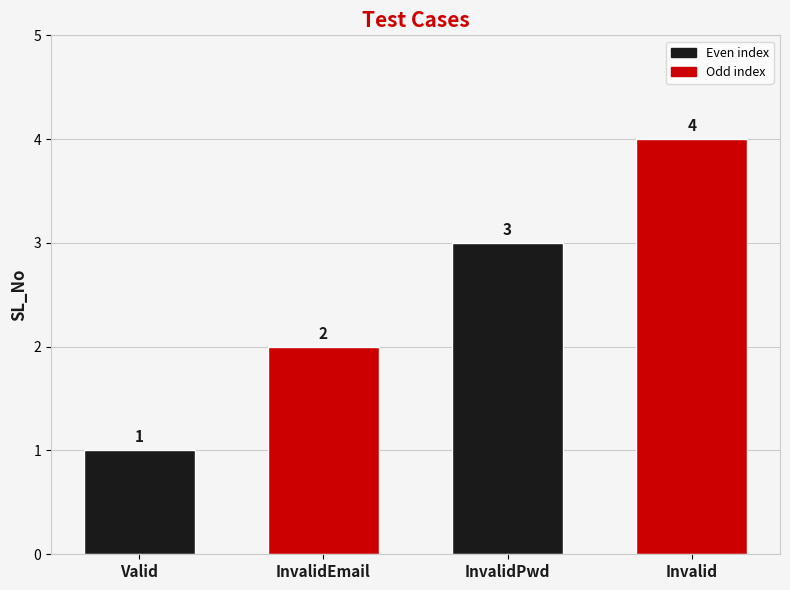

How many data points are less than 3?

2